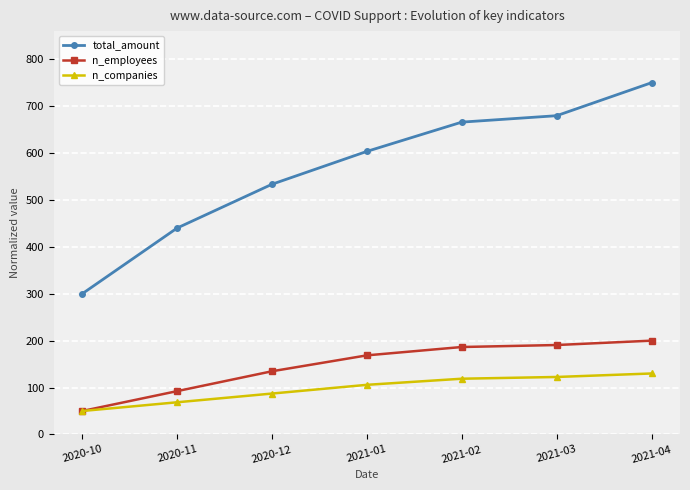

What is the label of the 1st point from the left?

2020-10